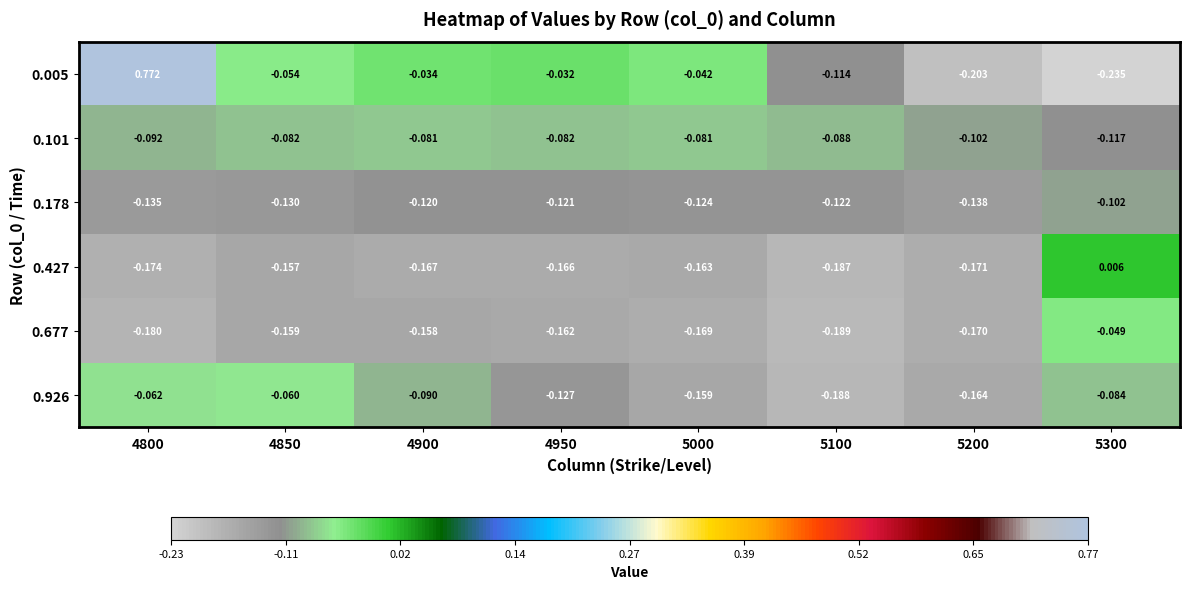

Rank the series at 5200 from lowest to highest value.

0.005, 0.427, 0.677, 0.926, 0.178, 0.101